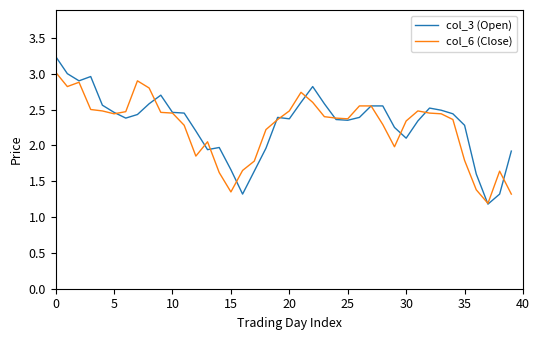

Rank the series by their maximum value, from lowest to highest.

col_6 (Close), col_3 (Open)